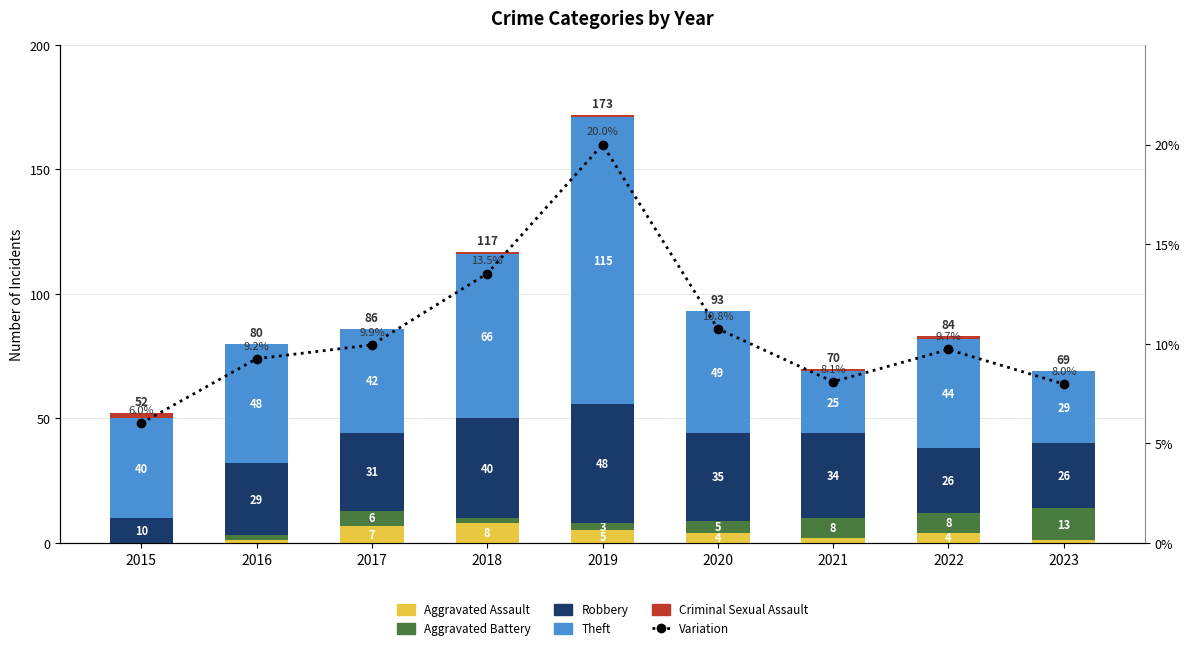

Between 2022 and 2021, which is larger?

2022